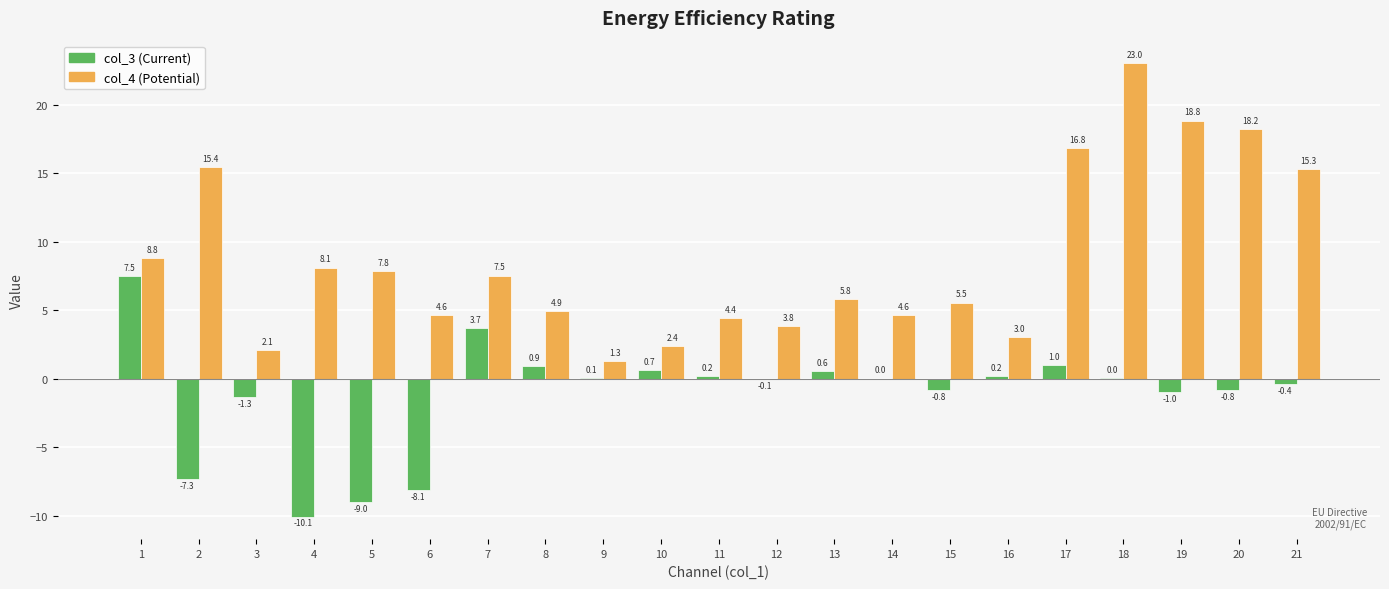

How many series are shown in this chart?

2